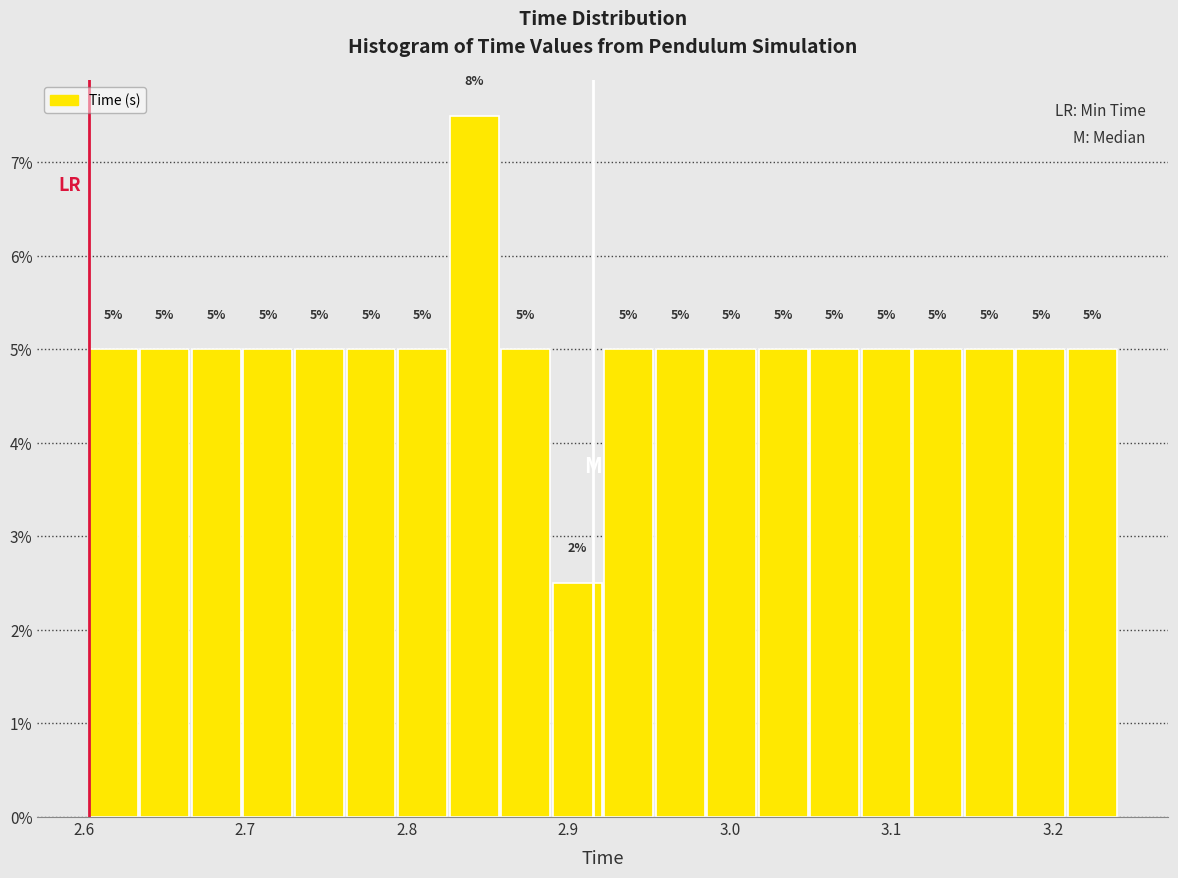

Around what value on the x-axis is the tallest bar? Give the approximate position of its centre, as read against the axis.

2.84